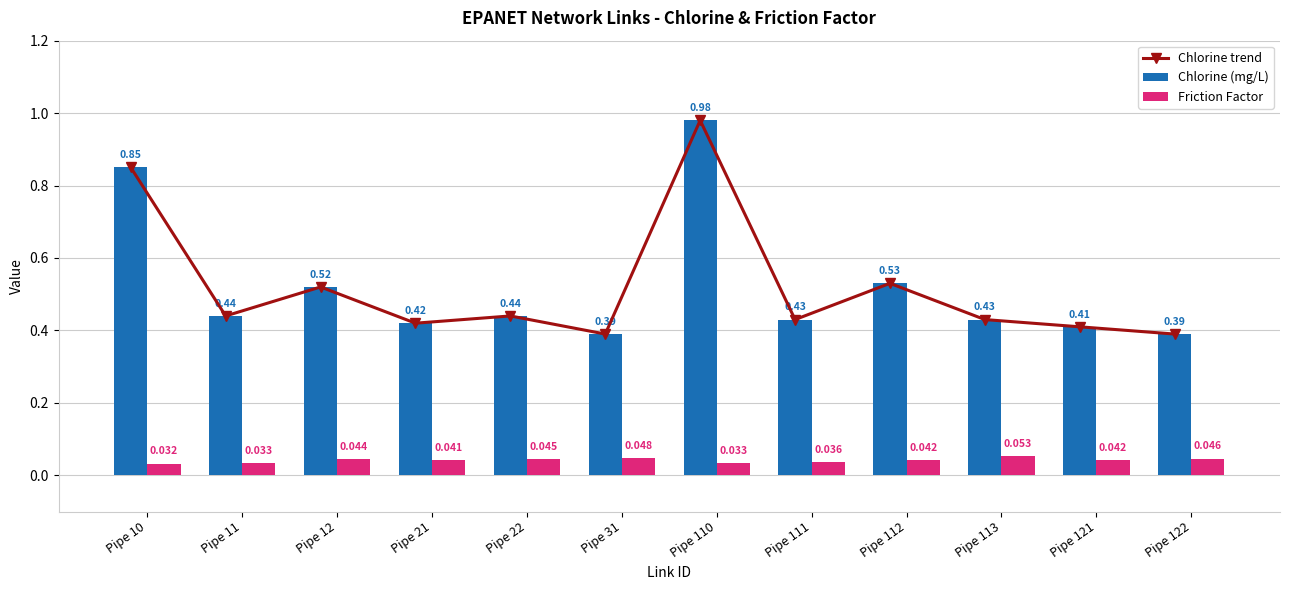

Reading right to left, what are all the values shown in this chart?

Chlorine trend: 0.4	0.4	0.4	0.5	0.4	1.0	0.4	0.4	0.4	0.5	0.4	0.8
Chlorine (mg/L): 0.4	0.4	0.4	0.5	0.4	1.0	0.4	0.4	0.4	0.5	0.4	0.8
Friction Factor: 0.0	0.0	0.1	0.0	0.0	0.0	0.0	0.0	0.0	0.0	0.0	0.0